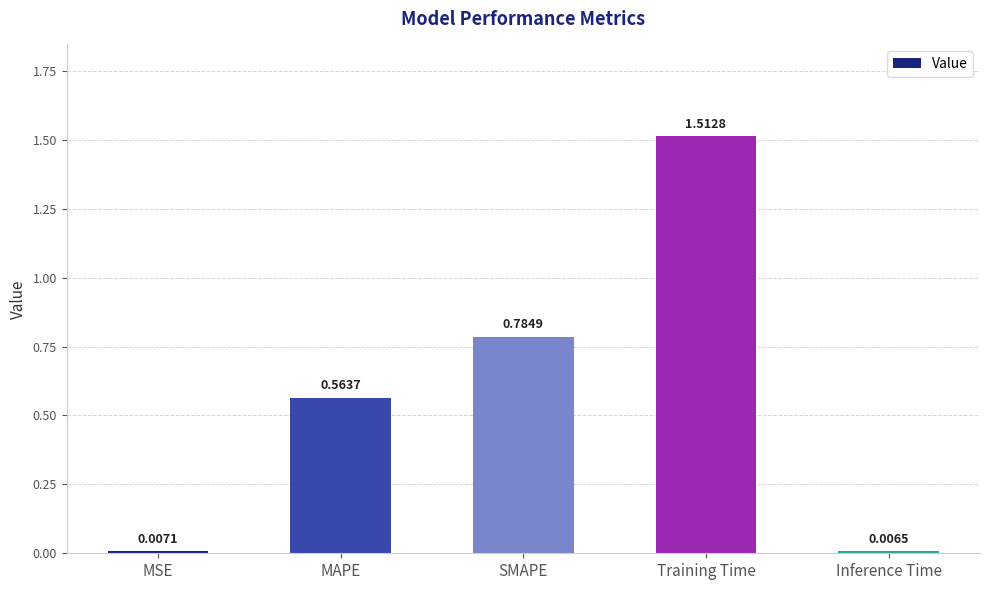

What is the label of the 4th bar from the right?

MAPE